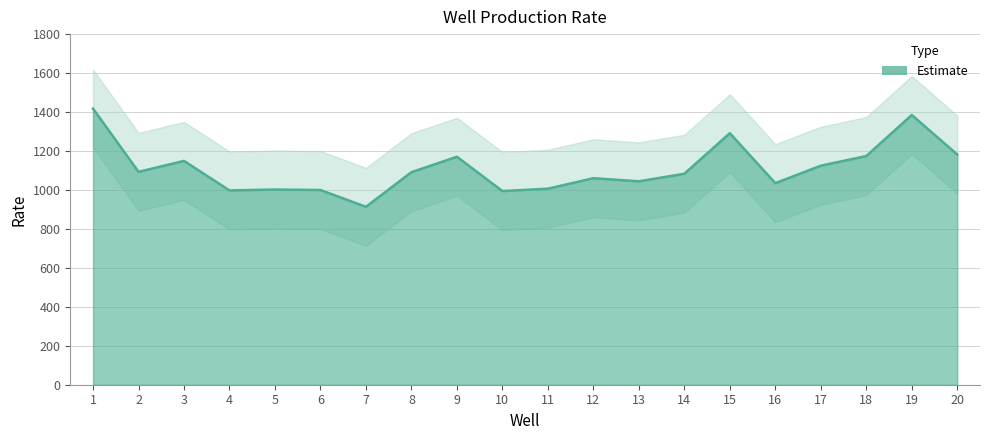

How many points are lower than both their immediate neighbors (excluding endpoints)?

6